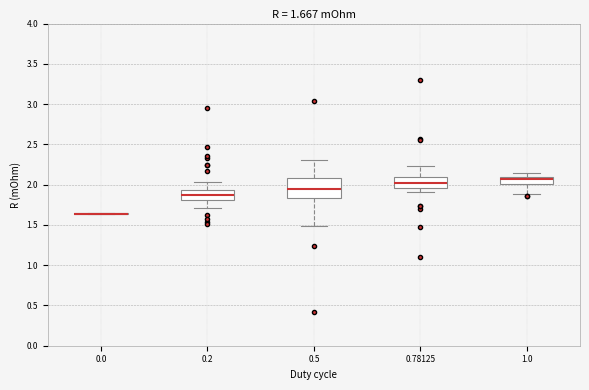

Which box is the tallest, from its lower edge to its upper edge?

0.5